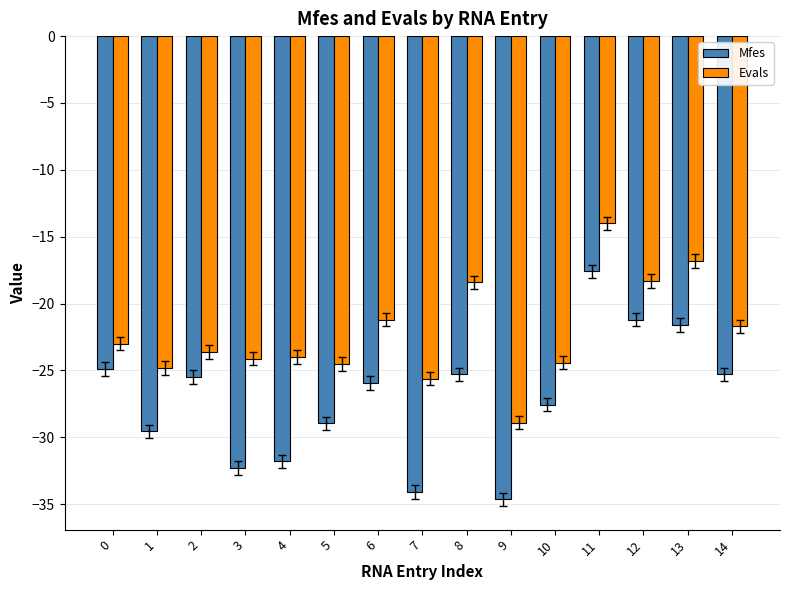

List the series in order of their peak value, lowest first.

Mfes, Evals